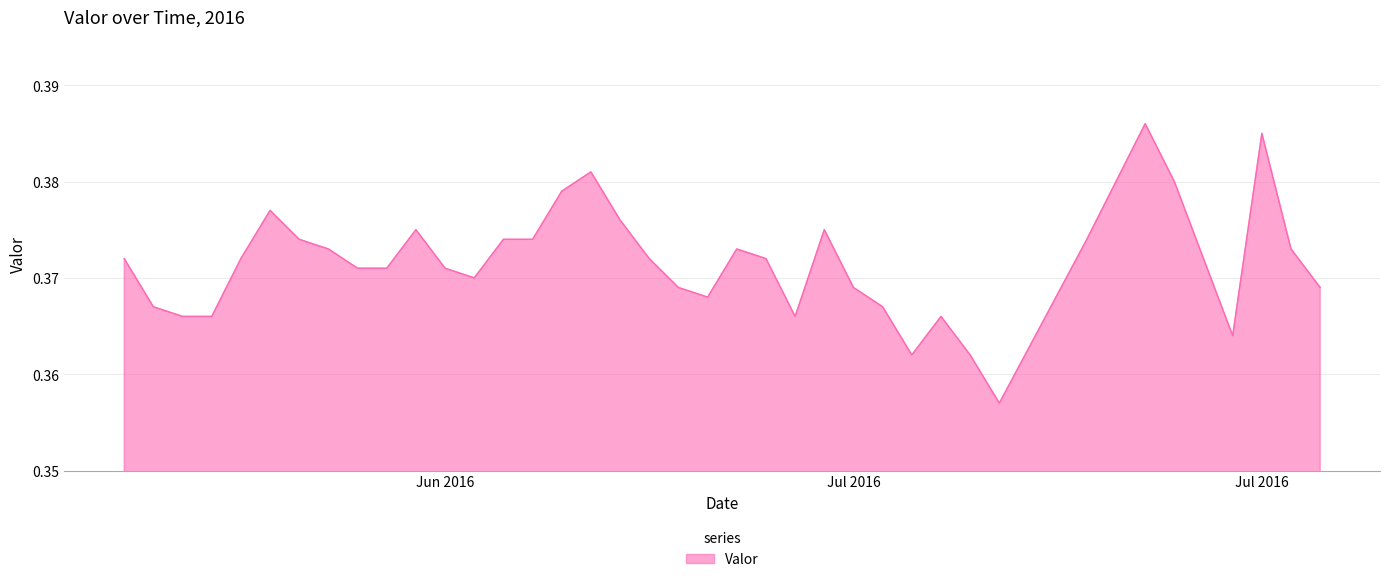

What is the sum of all values?

14.5